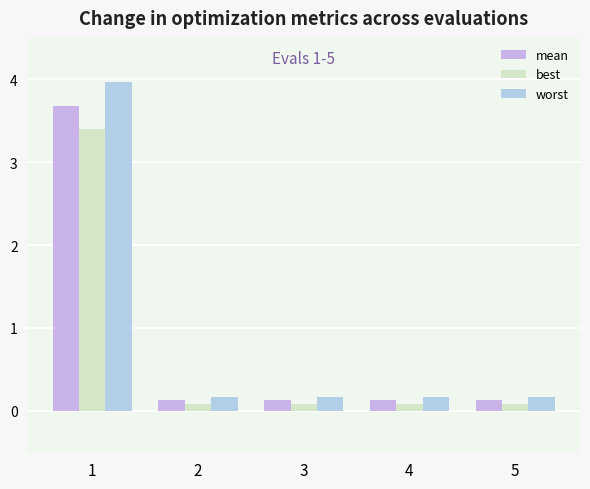

What is the total value across all series at 2?

0.4